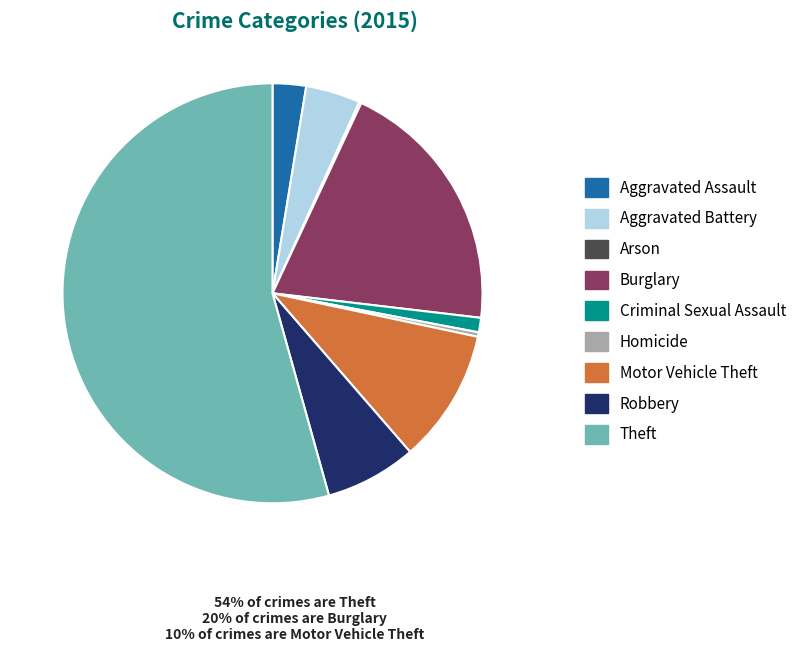

What is the largest slice in the pie chart?

Theft